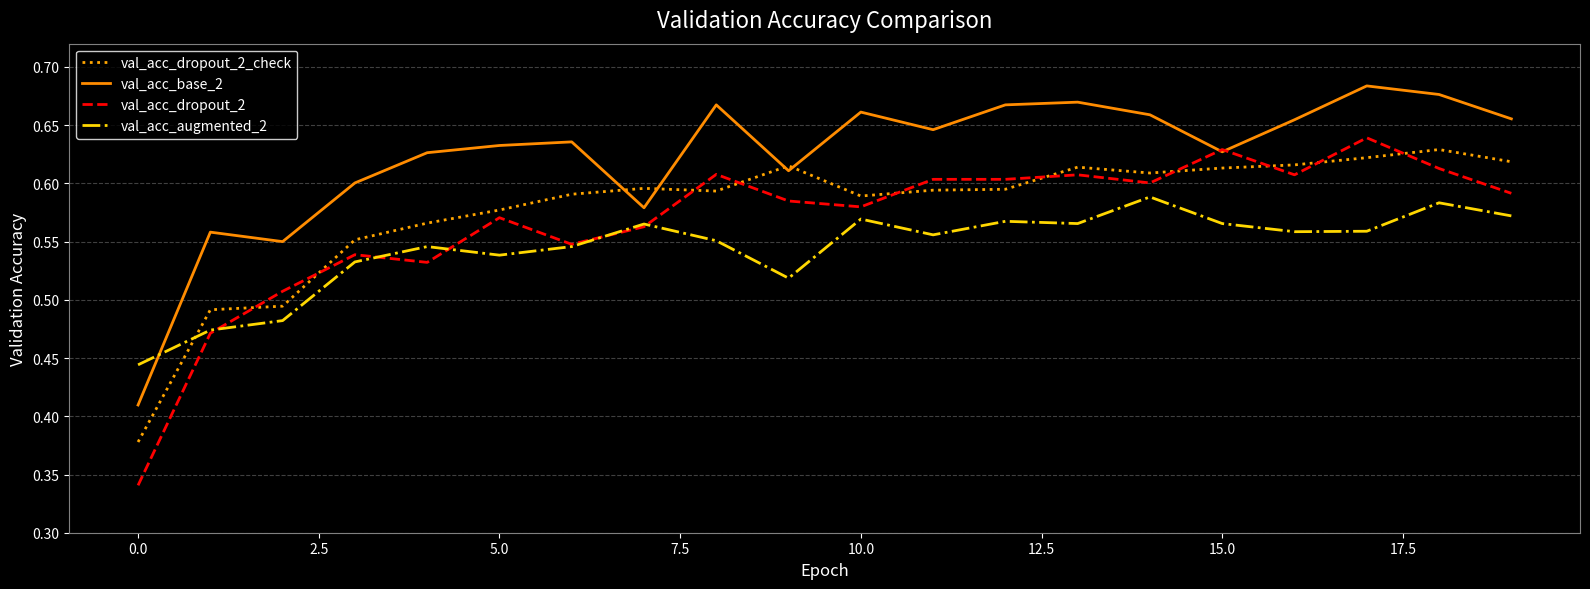

After their last crossing, which series has the higher values: val_acc_dropout_2_check or val_acc_dropout_2?

val_acc_dropout_2_check